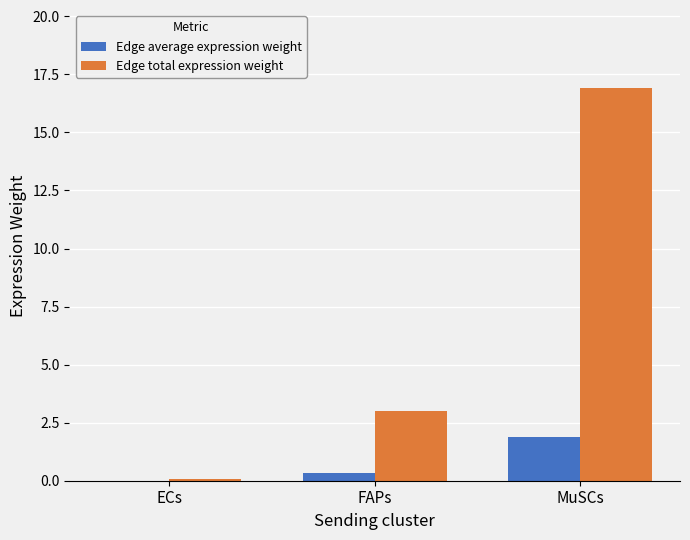

True or false: Edge total expression weight has a value of 3.0 at FAPs.

True